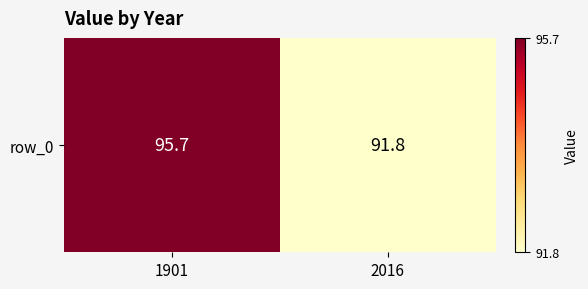

Reading right to left, what are all the values shown in this chart?

91.8	95.7